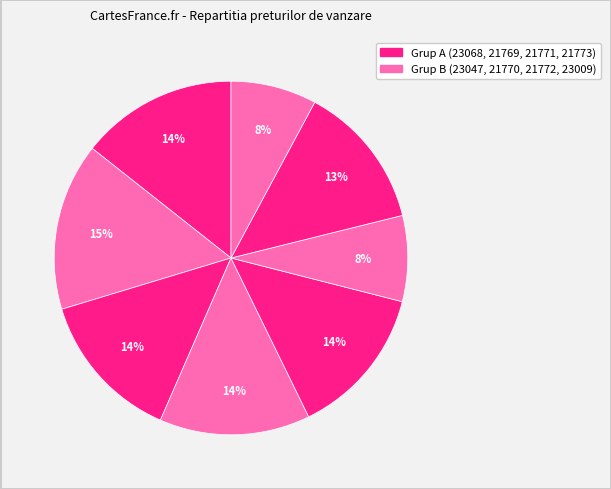

How many slices are in this pie chart?

8